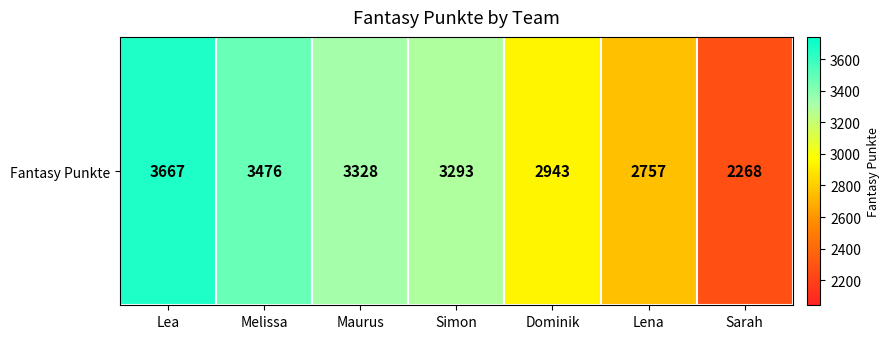

What is the sum of all values?

21732